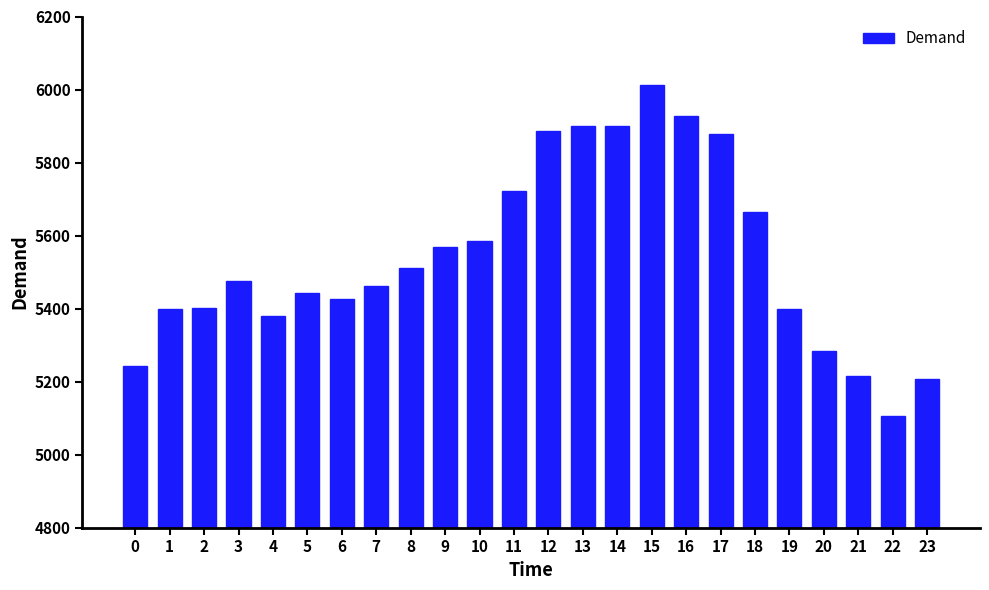

What is the value of the 23rd bar from the left?

5107